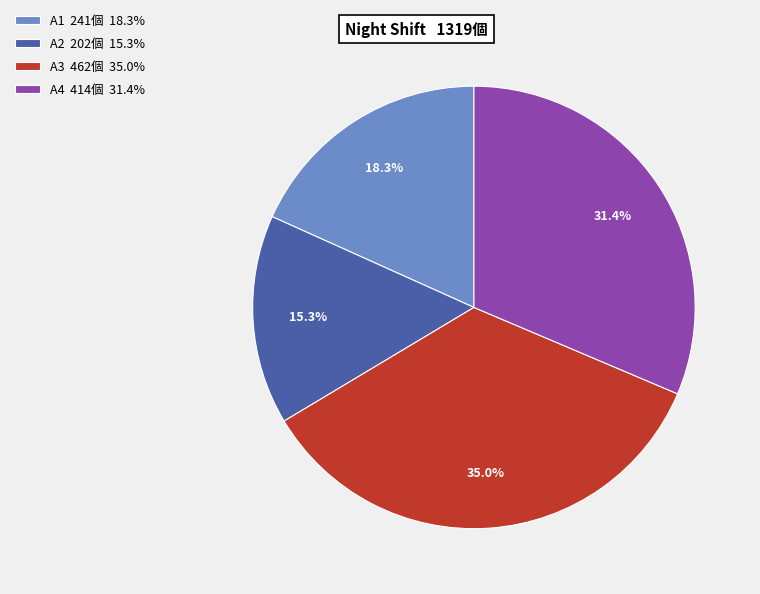

Which has a higher value, A1 or A4?

A4